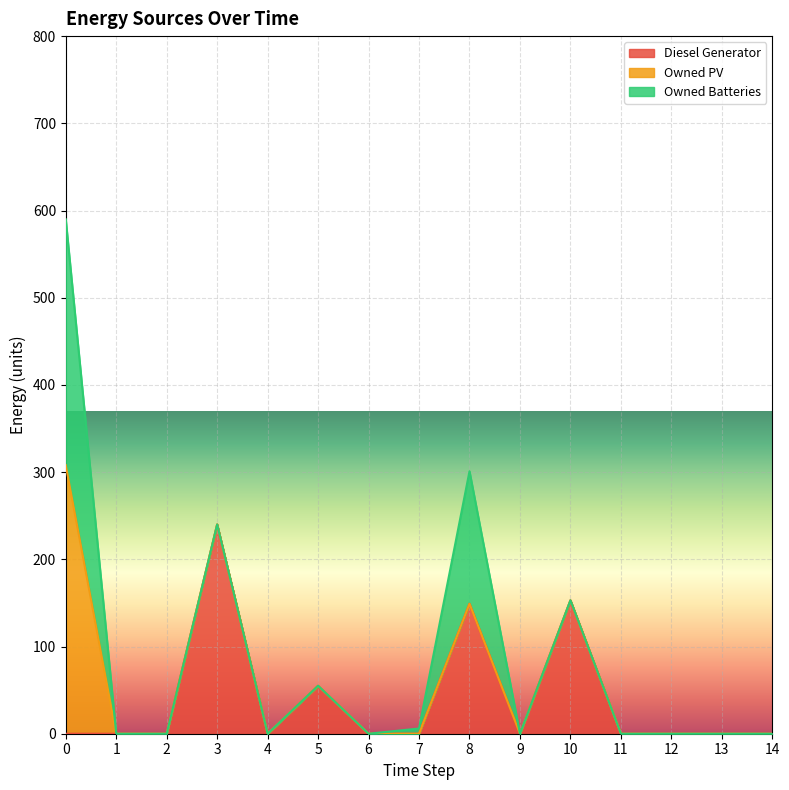

What are all the series names shown in the legend?

Diesel Generator, Owned PV, Owned Batteries